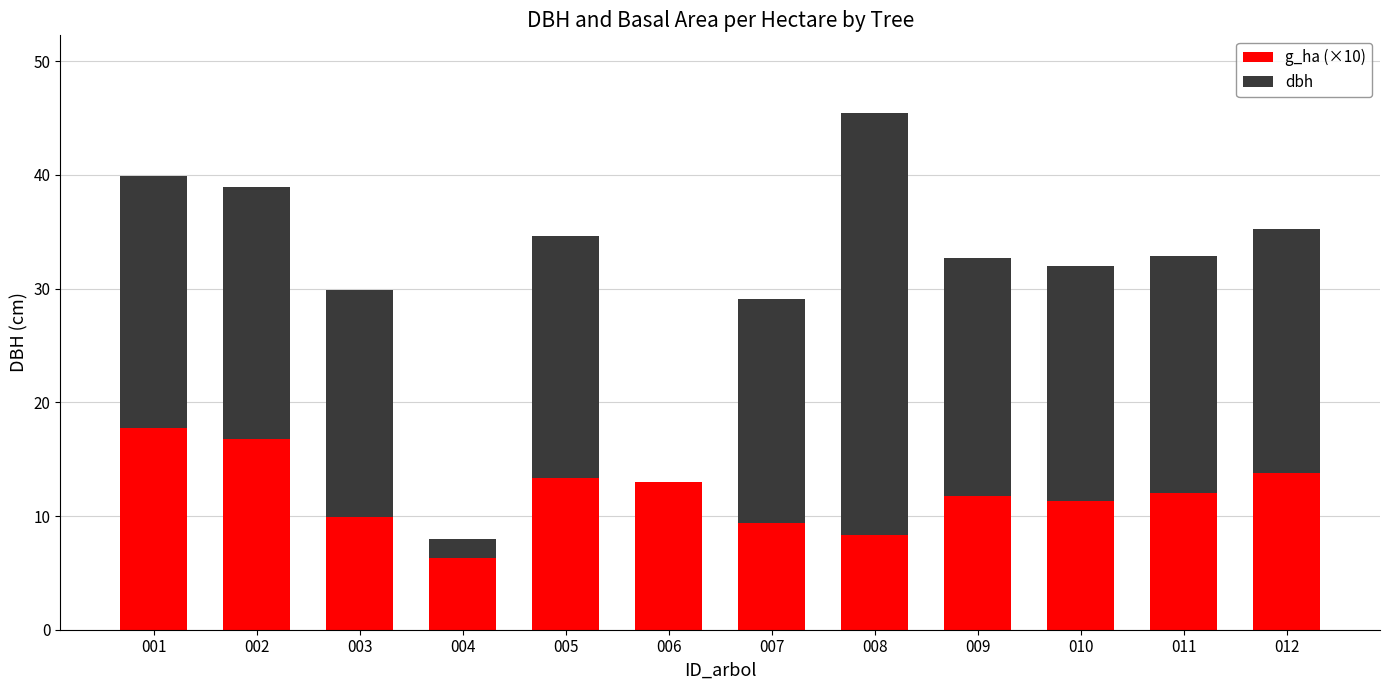

The g_ha (×10) series shows 11.8 at 009. True or false?

True